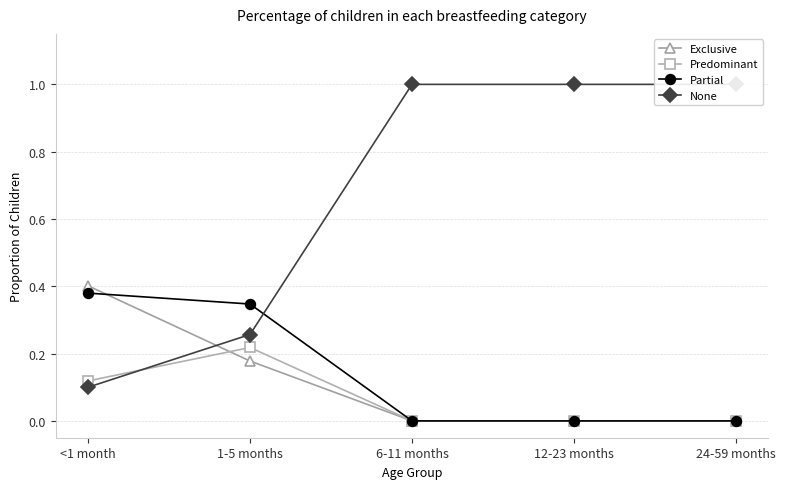

How many lines are shown in the chart?

4